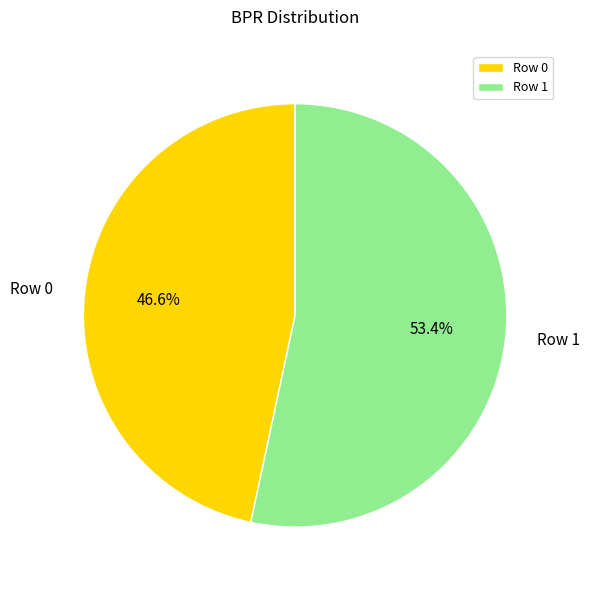

To the nearest percent, what percentage of the pie is Row 1?

53%